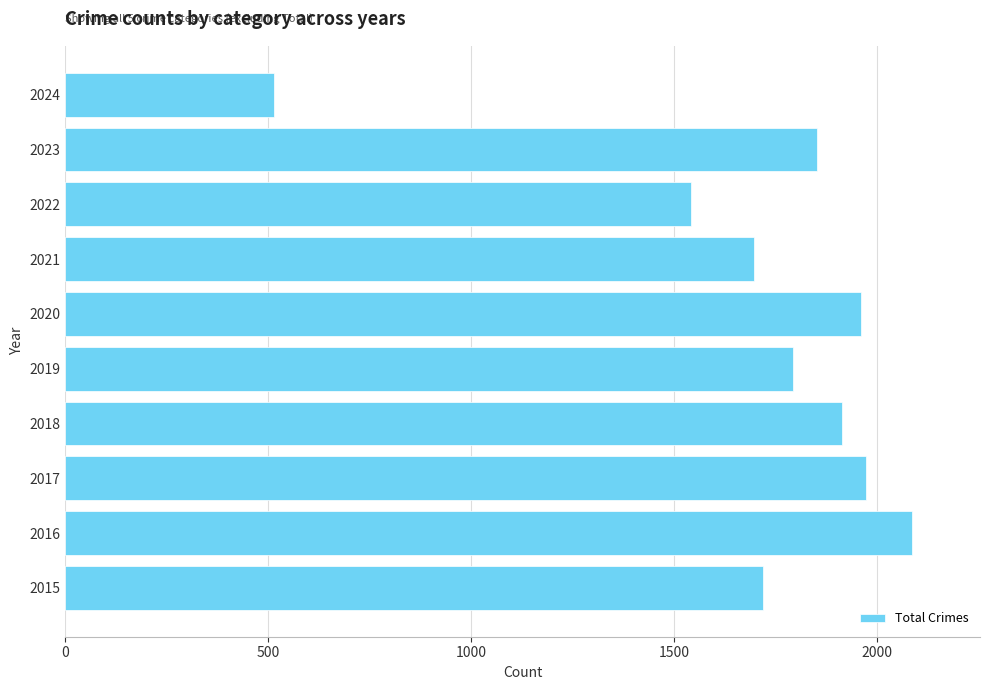

Between 2024 and 2022, which is larger?

2022